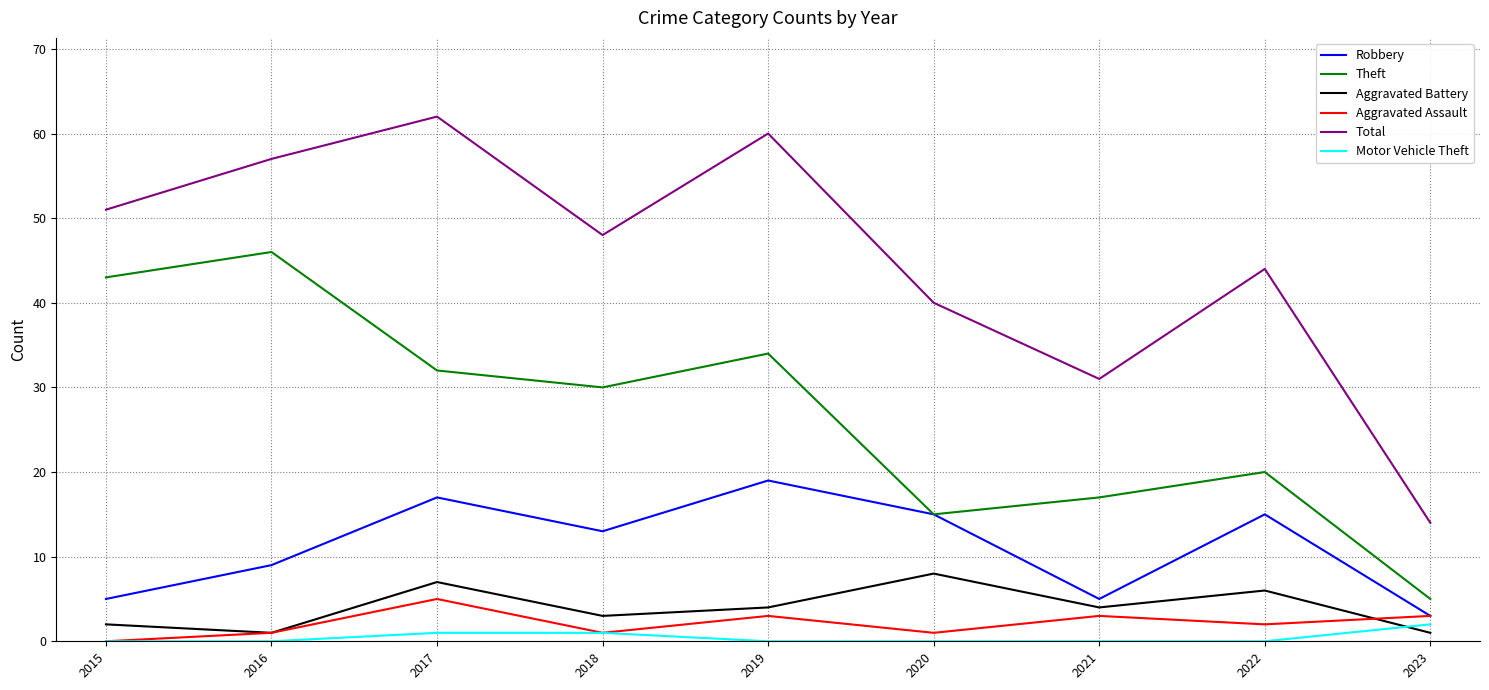

At which label is Total closest to 38?

2020